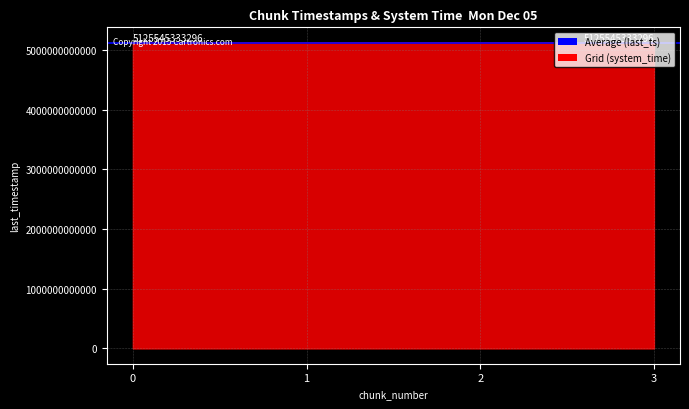

What is the change in value from 0 to 1?

+770187133